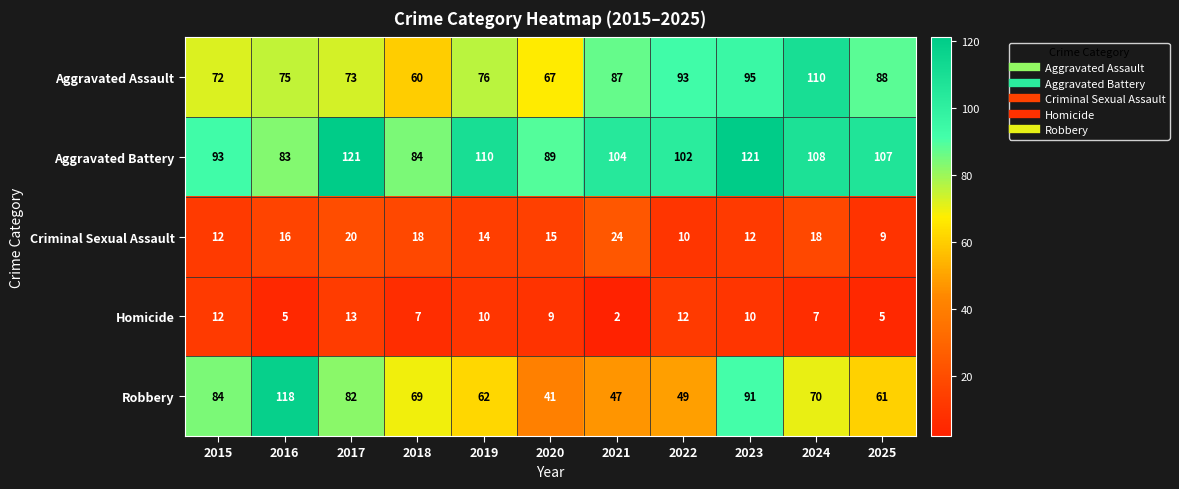

Rank the series by their maximum value, from highest to lowest.

Aggravated Battery, Robbery, Aggravated Assault, Criminal Sexual Assault, Homicide